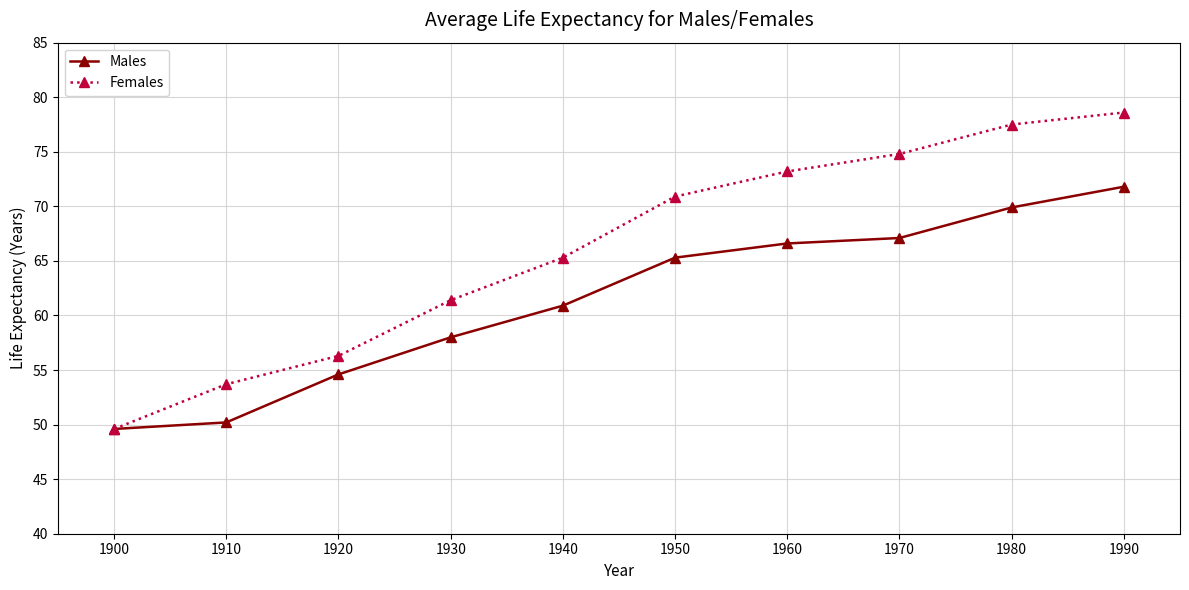

What is the difference between the Females values at 1910 and 1960?

19.5